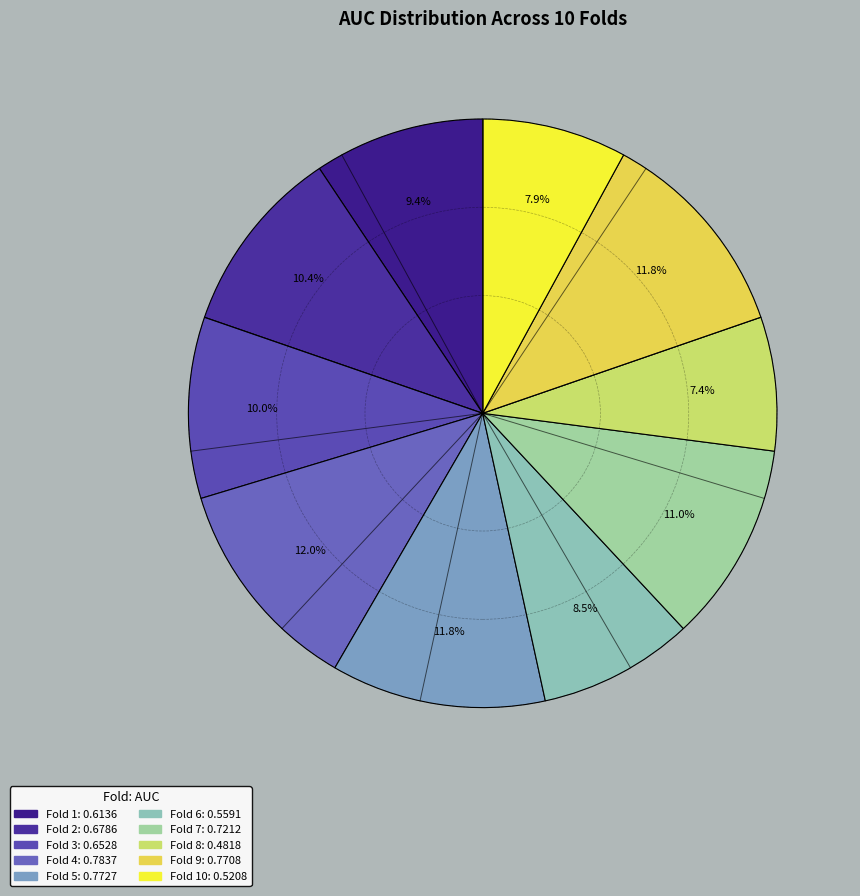

To the nearest percent, what is the difference between the largest and smallest slice percentages?

5%